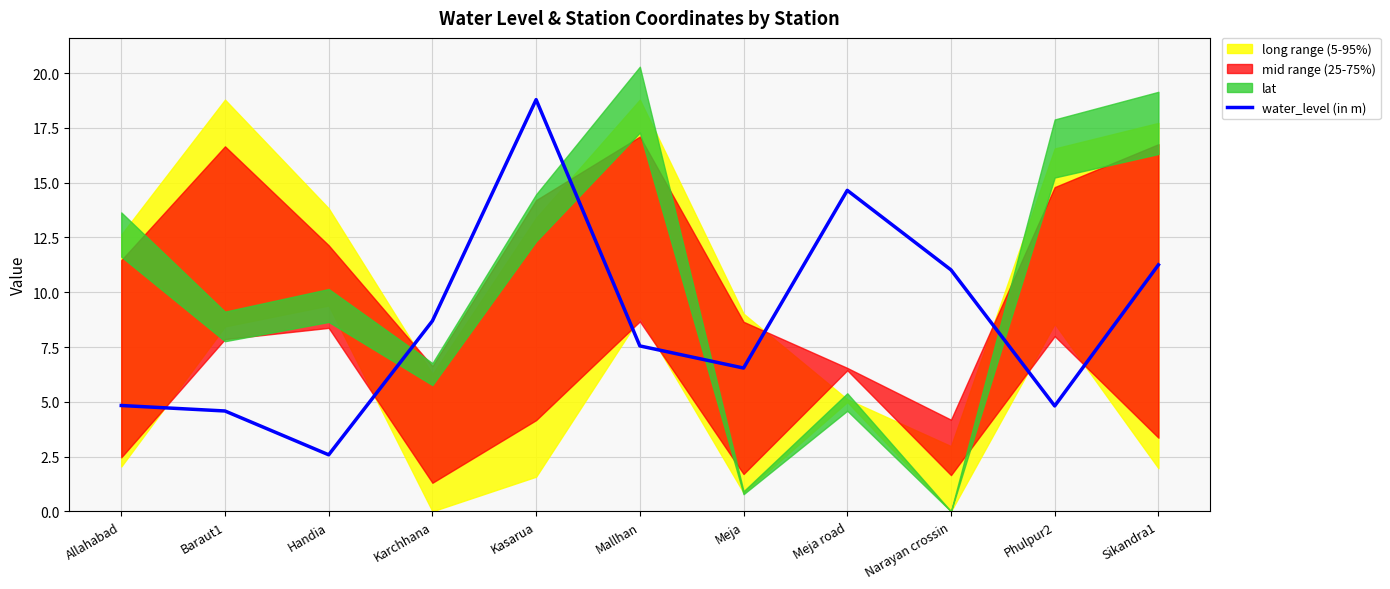

Where is the first local minimum?

Handia